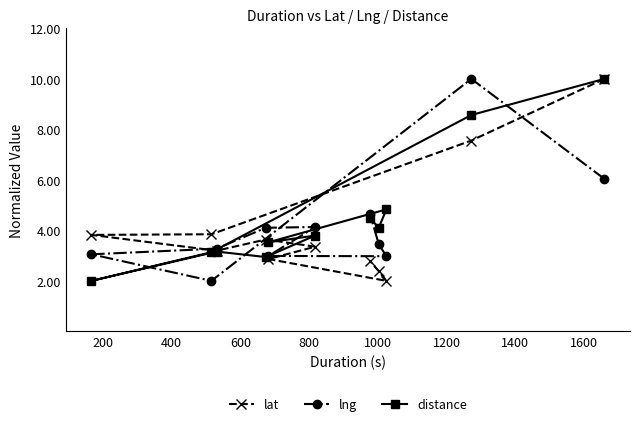

What is the minimum value shown in the chart?

2.0